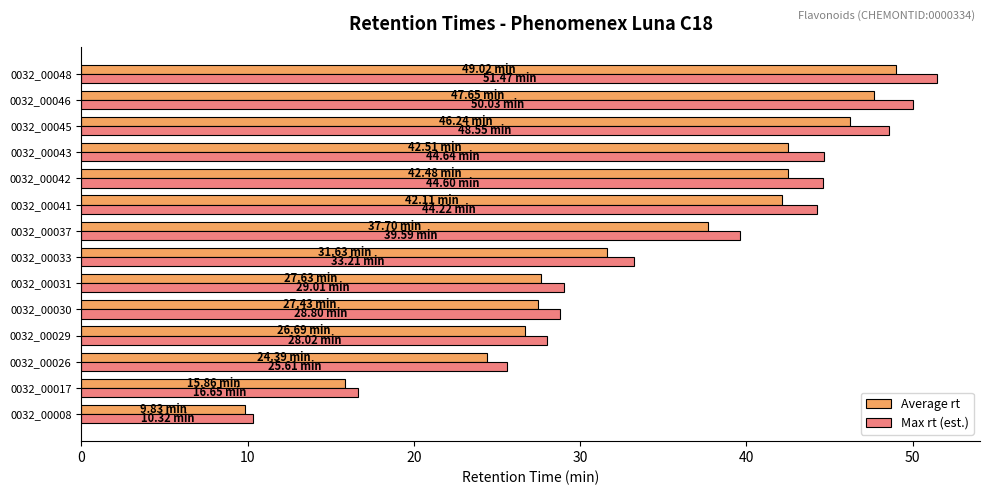

How many distinct data groups are displayed?

2